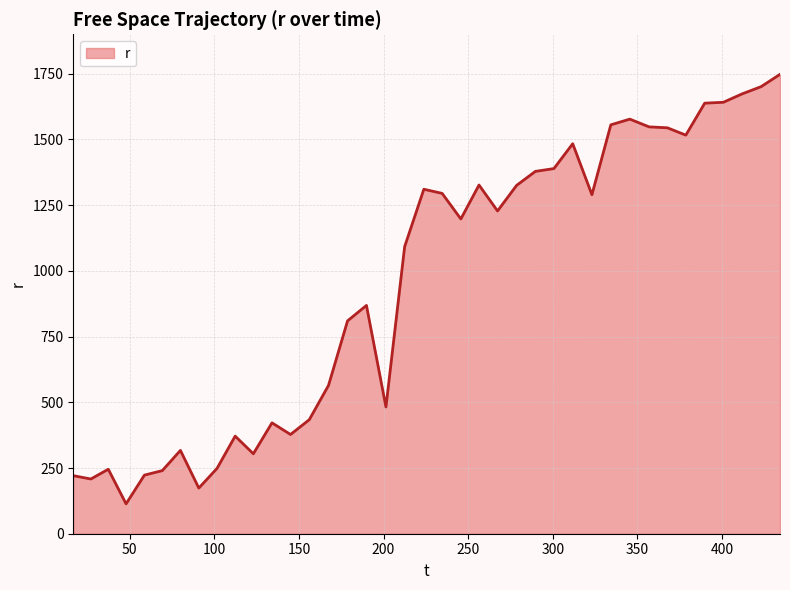

What is the minimum value shown in the chart?

113.6